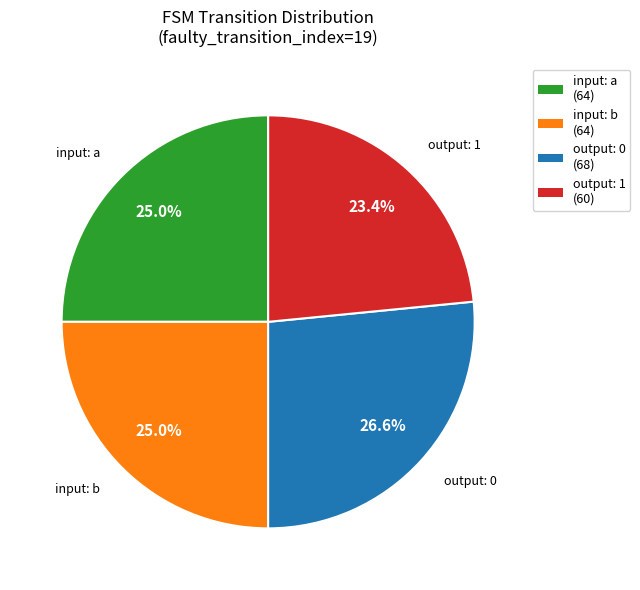

Does input: a (64) account for over 50% of the chart?

No